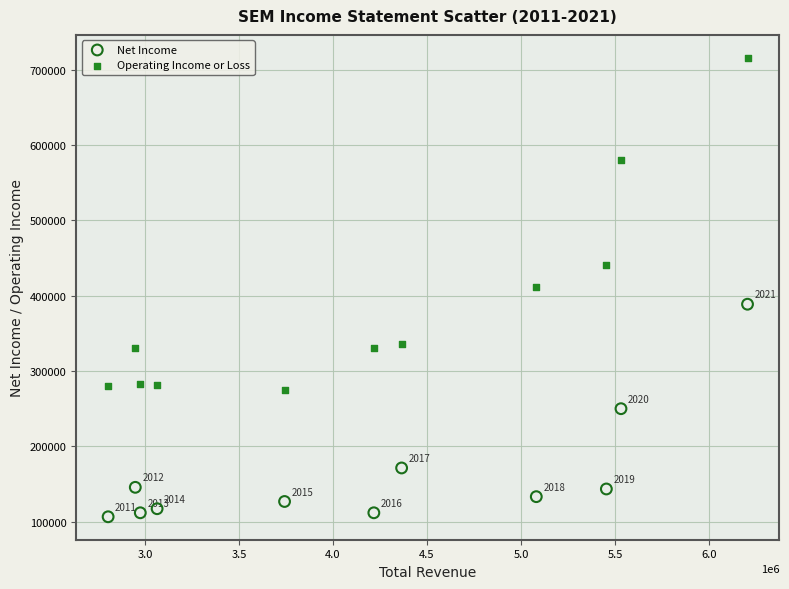

In the Net Income series, what Y value is closest to 247700?

250100